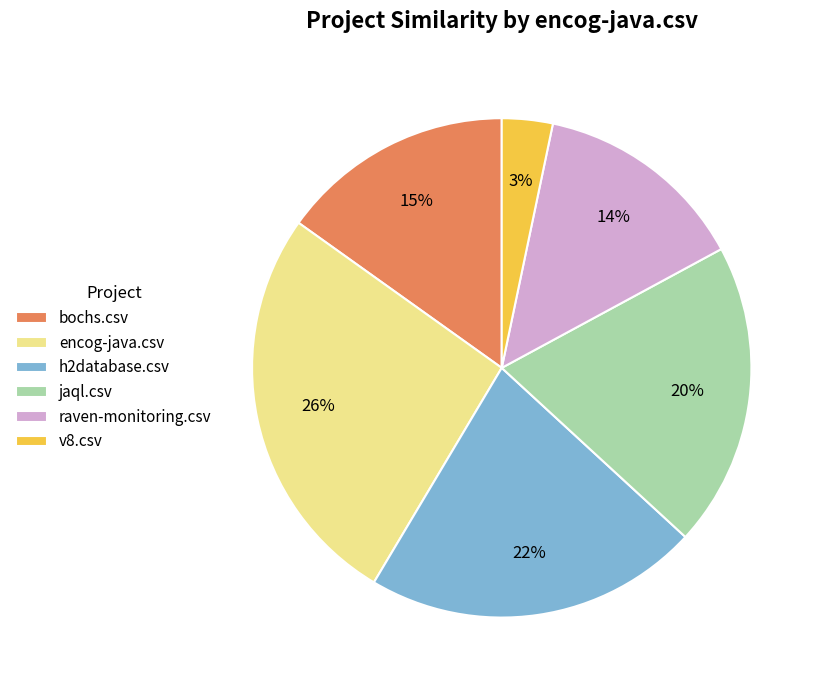

To the nearest percent, what is the difference between the raven-monitoring.csv and jaql.csv slice percentages?

6%